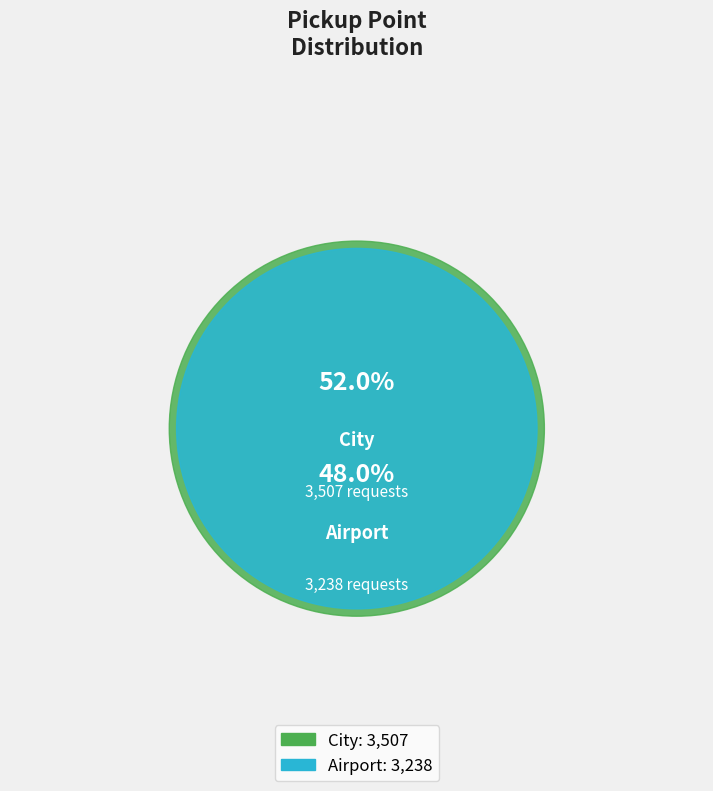

What is the majority slice?

City